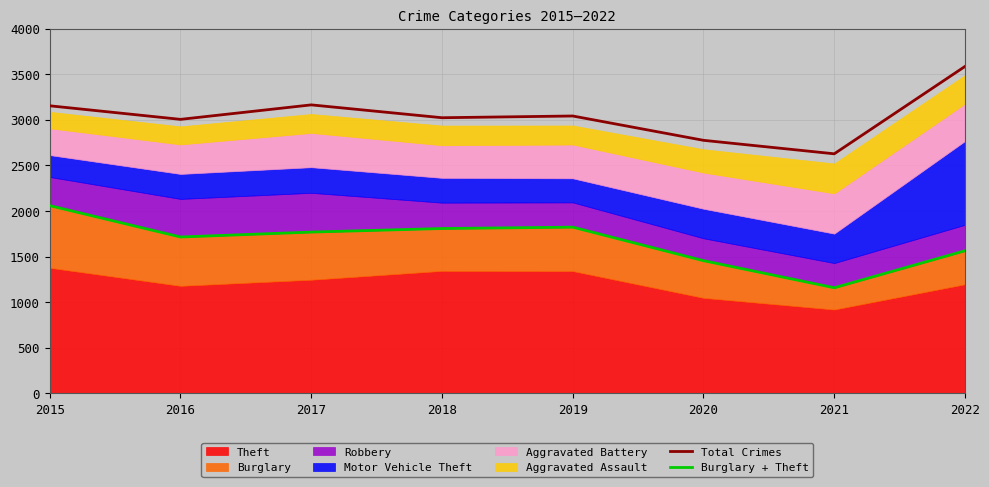

Is it true that Total Crimes equals 4764 at 2017?

False